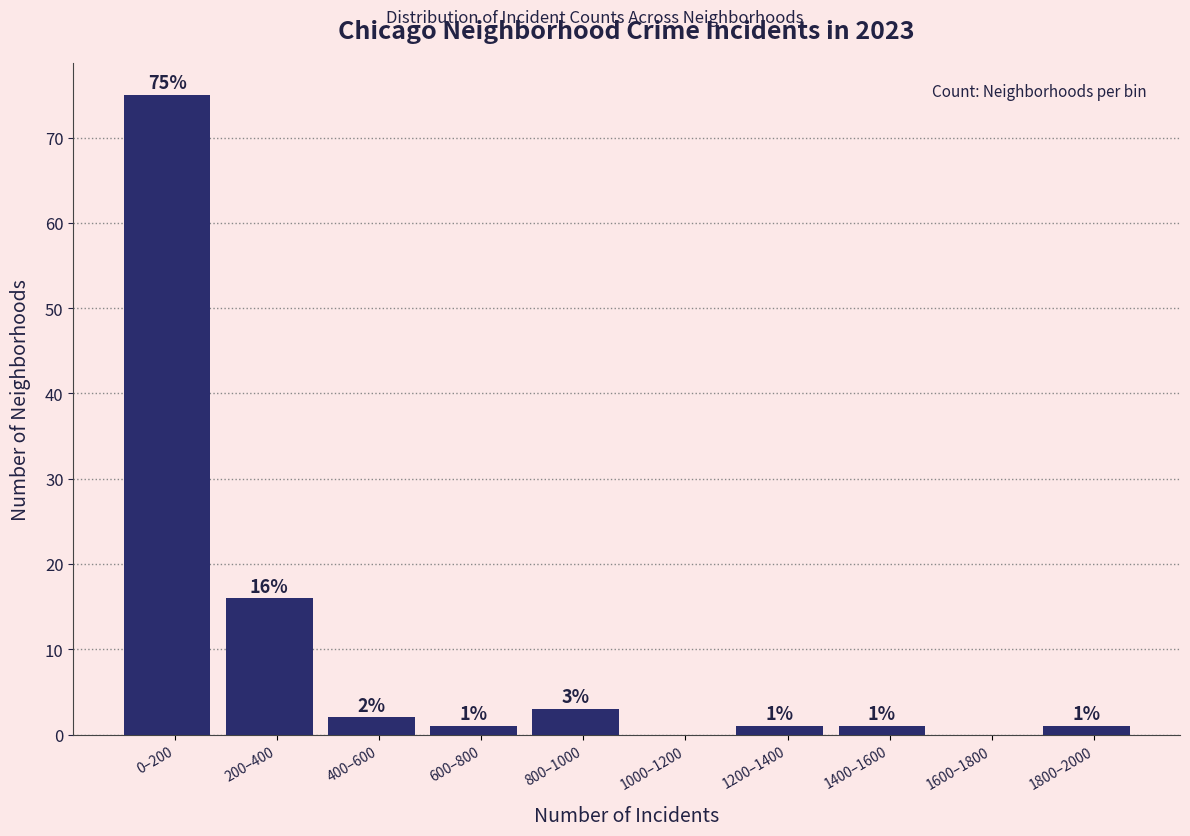

Reading left to right, extract all data points from this chart.

0–200=75	200–400=16	400–600=2	600–800=1	800–1000=3	1000–1200=0	1200–1400=1	1400–1600=1	1600–1800=0	1800–2000=1